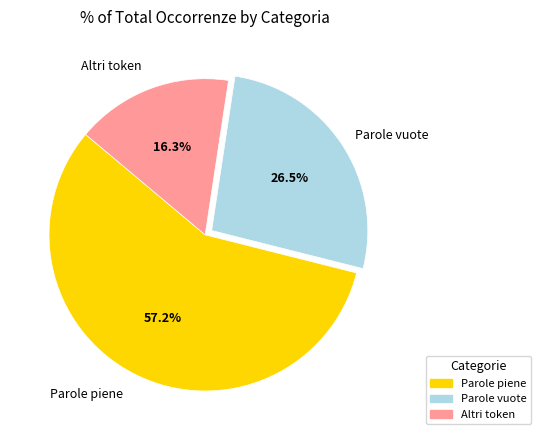

To the nearest percent, what is the average slice percentage?

33%